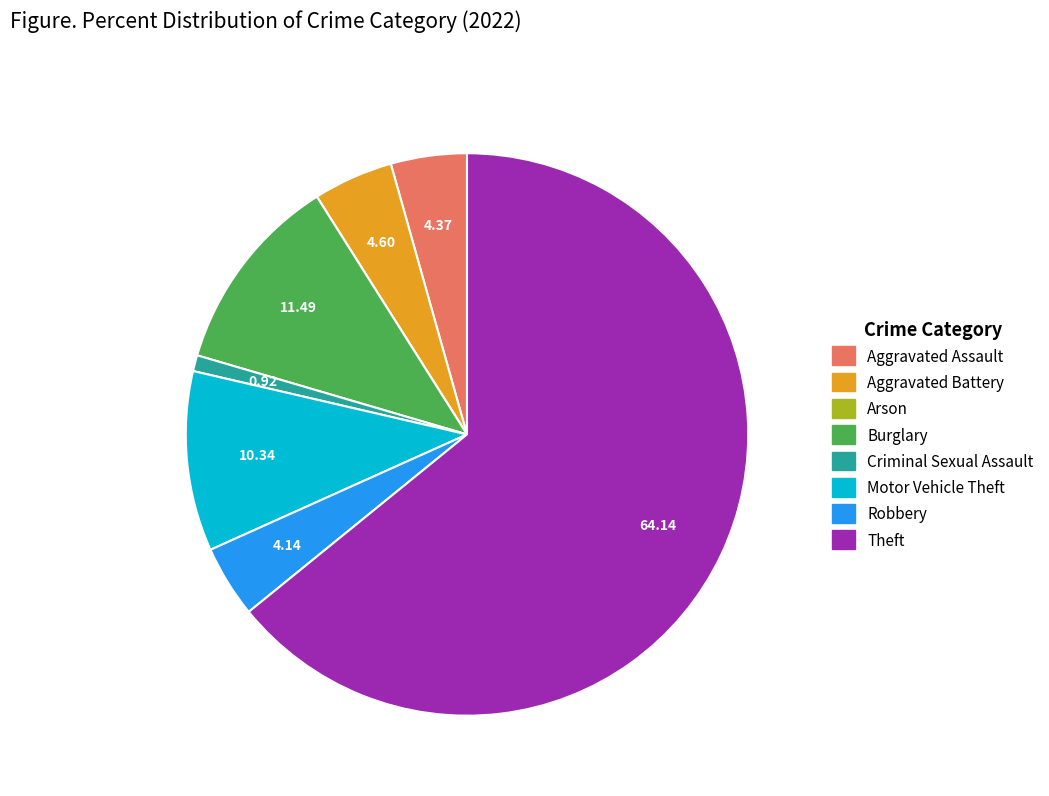

Do Criminal Sexual Assault and Theft together represent more than half of the pie?

Yes